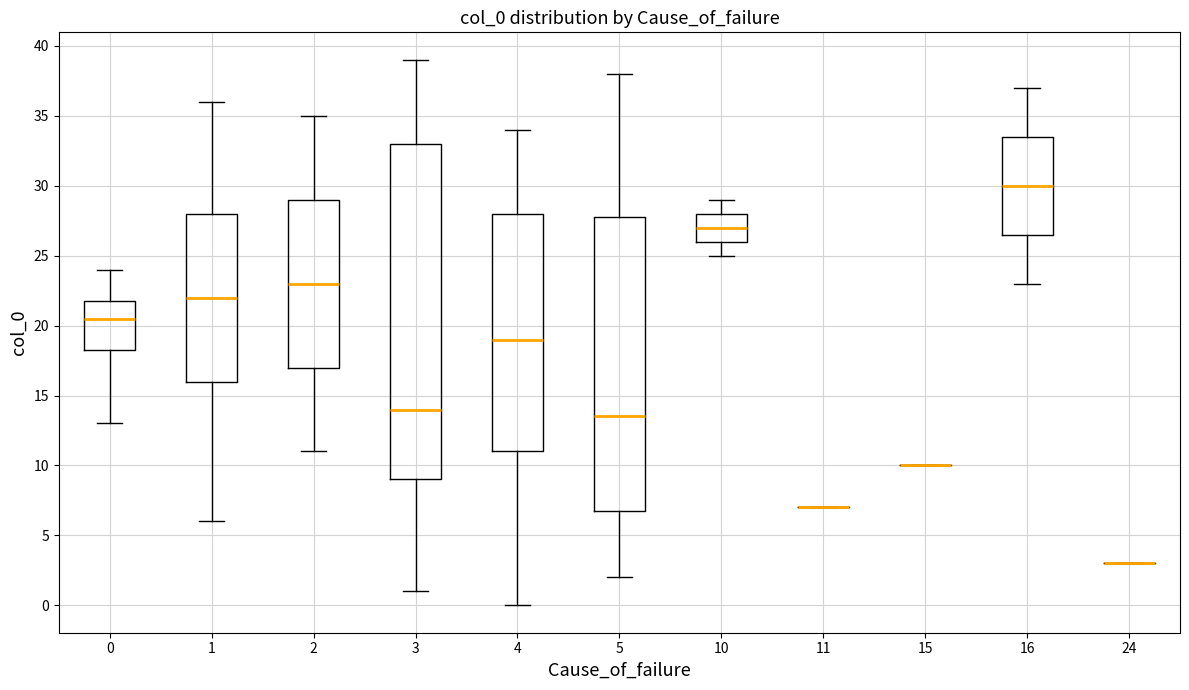

Reading left to right, read every box against the y-axis: the position of its median line, the range the box covers, and the ends of its whiskers. The values are not printed on the chart, so give them approximately, as read against the axis.

0: median 20.5, box 18.5 to 22.0, whiskers 13.0 to 24.0
1: median 22.0, box 16.0 to 28.0, whiskers 6.0 to 36.0
2: median 23.0, box 17.0 to 29.0, whiskers 11.0 to 35.0
3: median 14.0, box 9.0 to 33.0, whiskers 1.0 to 39.0
4: median 19.0, box 11.0 to 28.0, whiskers 0.0 to 34.0
5: median 13.5, box 7.0 to 28.0, whiskers 2.0 to 38.0
10: median 27.0, box 26.0 to 28.0, whiskers 25.0 to 29.0
11: box collapsed to a line at 7.0, whiskers 7.0 to 7.0
15: box collapsed to a line at 10.0, whiskers 10.0 to 10.0
16: median 30.0, box 26.5 to 33.5, whiskers 23.0 to 37.0
24: box collapsed to a line at 3.0, whiskers 3.0 to 3.0